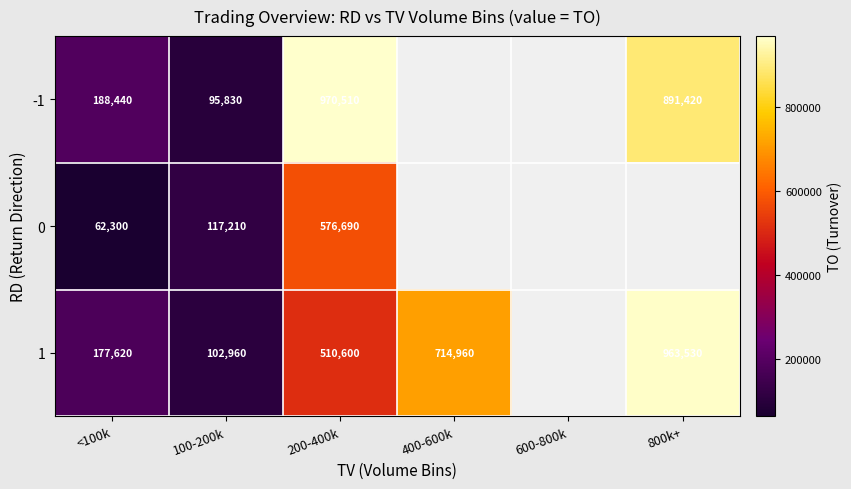

What is the difference between the highest and lowest values at 200-400k?

459910